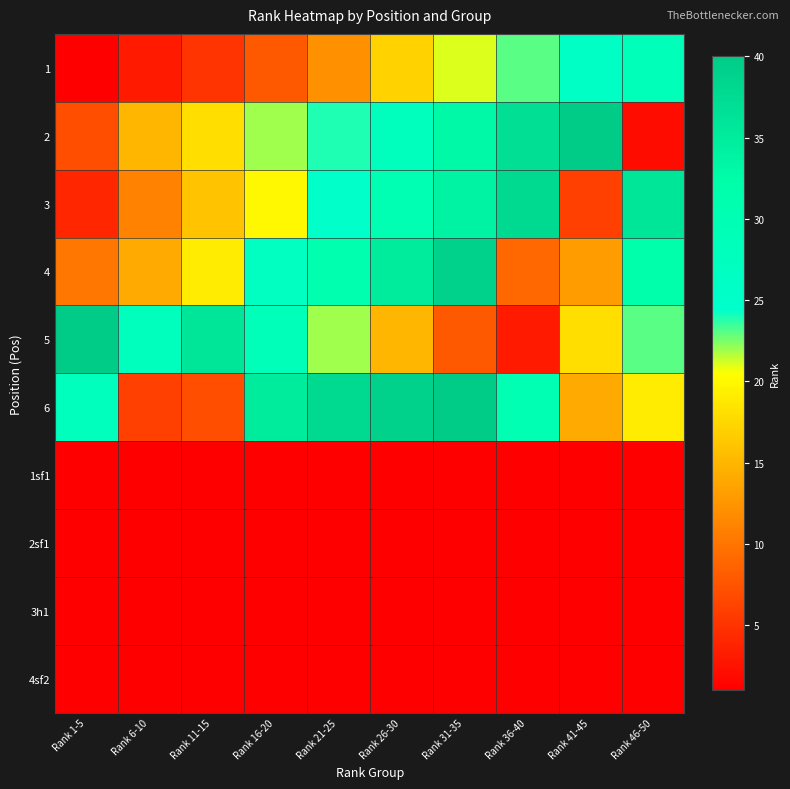

Reading right to left, list all the values displayed in this chart.

1: Rank 46-50=29	Rank 41-45=26	Rank 36-40=23	Rank 31-35=21	Rank 26-30=17	Rank 21-25=12	Rank 16-20=8	Rank 11-15=5	Rank 6-10=3	Rank 1-5=1
2: Rank 46-50=2	Rank 41-45=40	Rank 36-40=37	Rank 31-35=33	Rank 26-30=28	Rank 21-25=24	Rank 16-20=22	Rank 11-15=18	Rank 6-10=15	Rank 1-5=7
3: Rank 46-50=36	Rank 41-45=6	Rank 36-40=38	Rank 31-35=34	Rank 26-30=30	Rank 21-25=25	Rank 16-20=20	Rank 11-15=16	Rank 6-10=11	Rank 1-5=4
4: Rank 46-50=32	Rank 41-45=13	Rank 36-40=9	Rank 31-35=39	Rank 26-30=35	Rank 21-25=31	Rank 16-20=27	Rank 11-15=19	Rank 6-10=14	Rank 1-5=10
5: Rank 46-50=23	Rank 41-45=18	Rank 36-40=3	Rank 31-35=8	Rank 26-30=15	Rank 21-25=22	Rank 16-20=29	Rank 11-15=36	Rank 6-10=28	Rank 1-5=40
6: Rank 46-50=19	Rank 41-45=14	Rank 36-40=30	Rank 31-35=40	Rank 26-30=39	Rank 21-25=38	Rank 16-20=35	Rank 11-15=7	Rank 6-10=6	Rank 1-5=28
1sf1: Rank 46-50=0	Rank 41-45=0	Rank 36-40=0	Rank 31-35=0	Rank 26-30=0	Rank 21-25=0	Rank 16-20=0	Rank 11-15=0	Rank 6-10=0	Rank 1-5=0
2sf1: Rank 46-50=0	Rank 41-45=0	Rank 36-40=0	Rank 31-35=0	Rank 26-30=0	Rank 21-25=0	Rank 16-20=0	Rank 11-15=0	Rank 6-10=0	Rank 1-5=0
3h1: Rank 46-50=0	Rank 41-45=0	Rank 36-40=0	Rank 31-35=0	Rank 26-30=0	Rank 21-25=0	Rank 16-20=0	Rank 11-15=0	Rank 6-10=0	Rank 1-5=0
4sf2: Rank 46-50=0	Rank 41-45=0	Rank 36-40=0	Rank 31-35=0	Rank 26-30=0	Rank 21-25=0	Rank 16-20=0	Rank 11-15=0	Rank 6-10=0	Rank 1-5=0